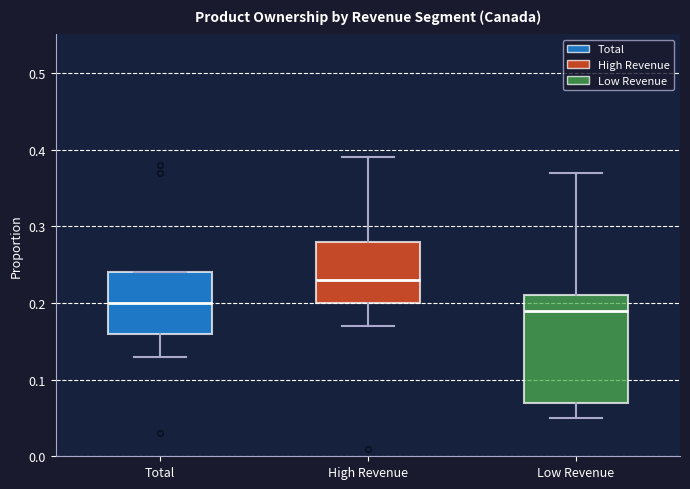

Reading left to right, read every box against the y-axis: the position of its median line, the range the box covers, and the ends of its whiskers. The values are not printed on the chart, so give them approximately, as read against the axis.

Total: median 0.20, box 0.16 to 0.24, whiskers 0.13 to 0.24
High Revenue: median 0.23, box 0.20 to 0.28, whiskers 0.17 to 0.39
Low Revenue: median 0.19, box 0.07 to 0.21, whiskers 0.05 to 0.37